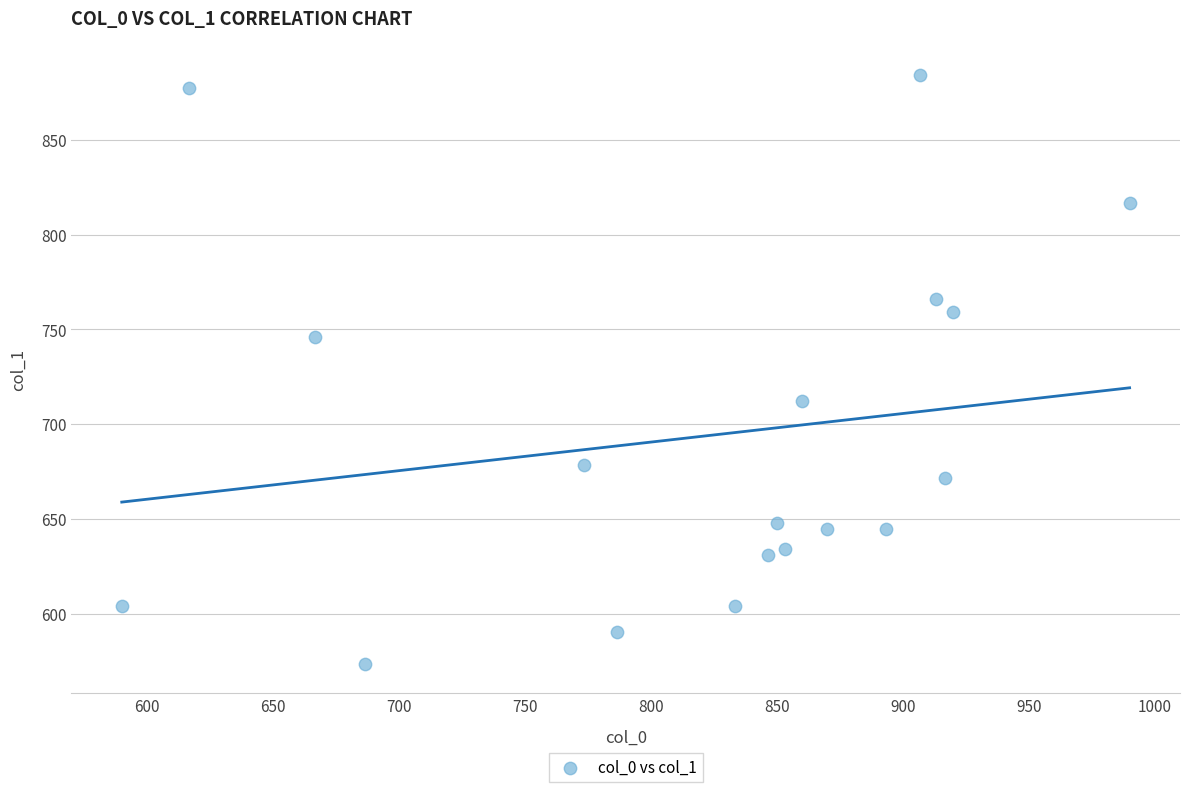

What is the range of X values (max minus min)?

400.0